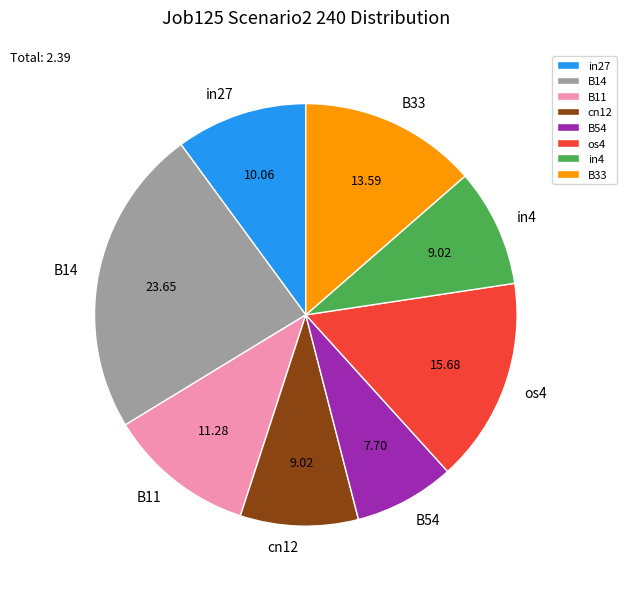

Does B11 represent more than half of the total?

No